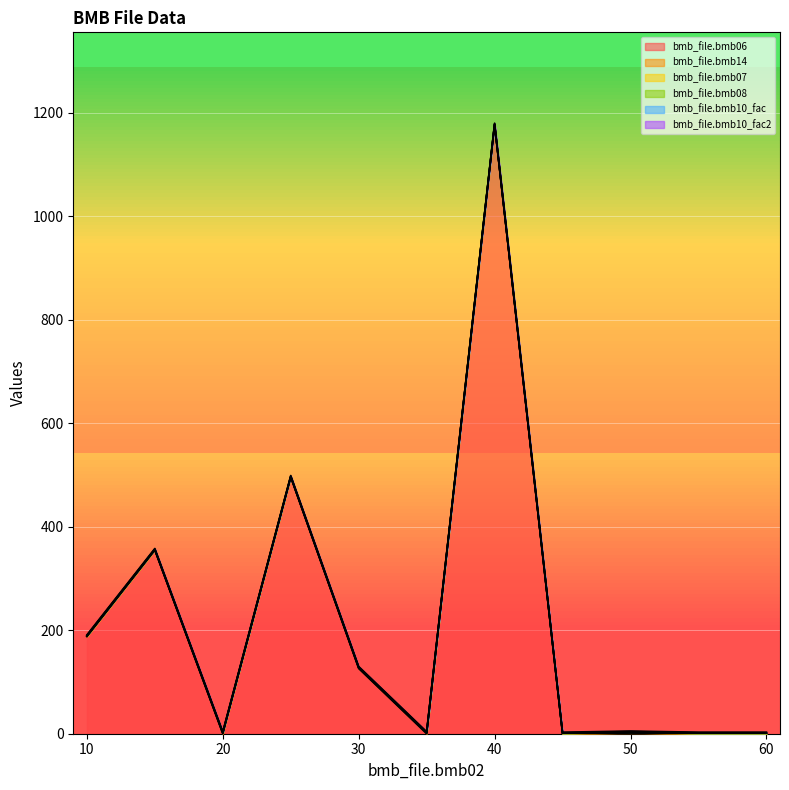

Where is bmb_file.bmb14 nearest to the value 0?

10